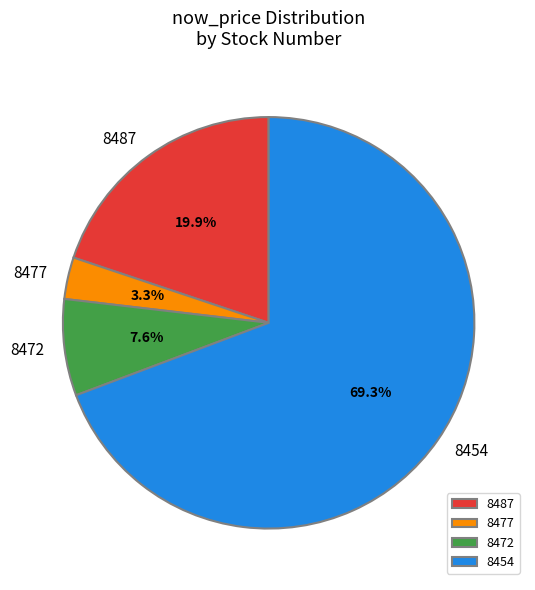

How many segments does this pie chart have?

4